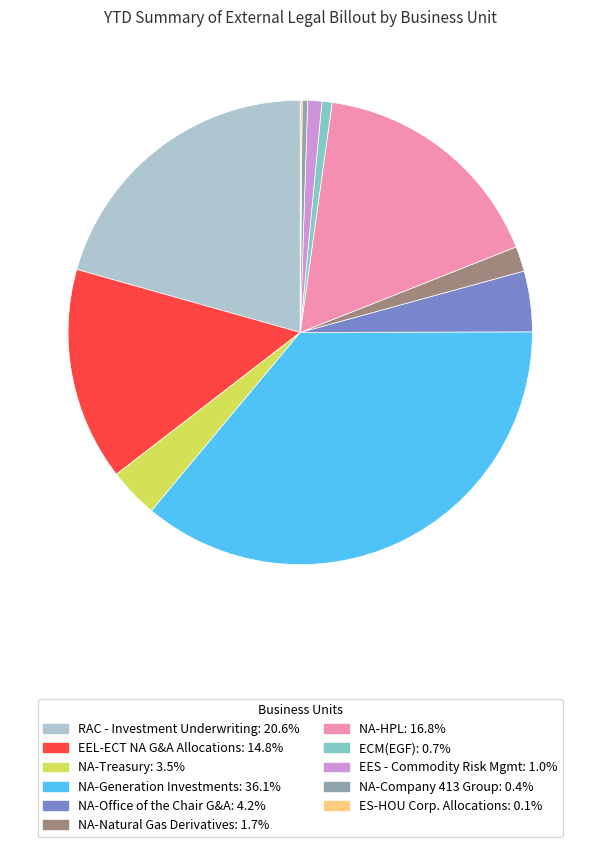

Between RAC - Investment Underwriting and NA-Generation Investments, which is larger?

NA-Generation Investments